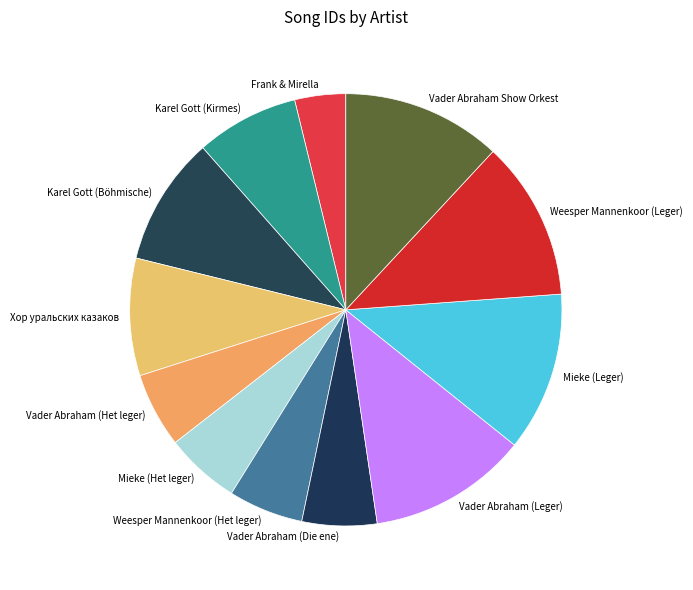

Is Weesper Mannenkoor (Leger) the majority of the pie?

No